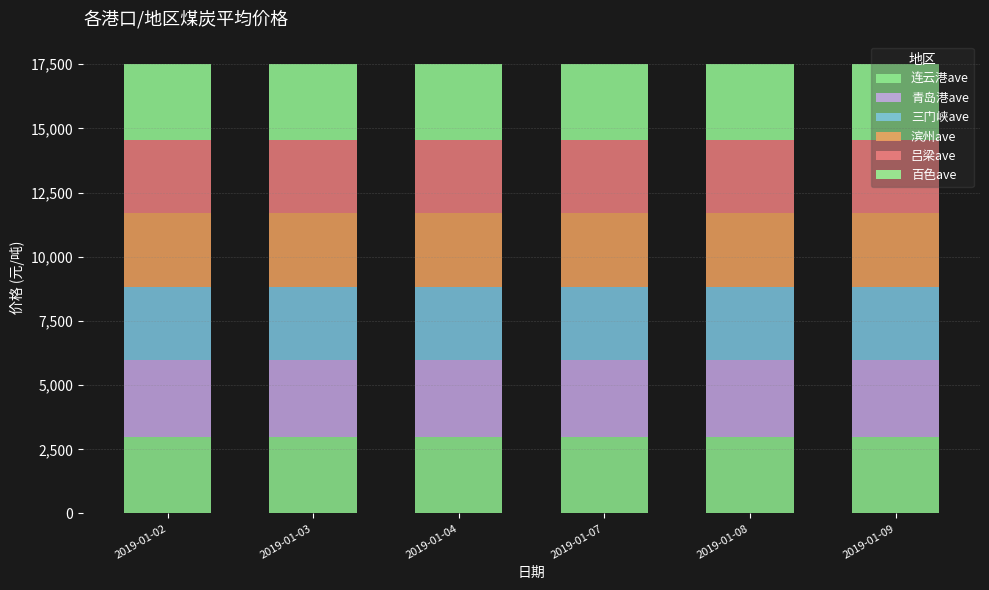

Which series changed the most between 2019-01-04 and 2019-01-07?

连云港ave